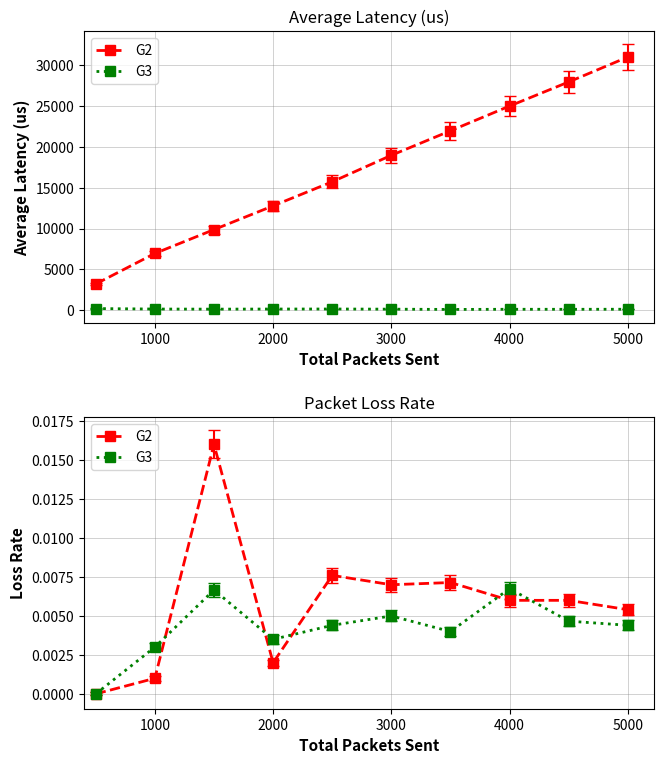

The value of G3 at 3000 is 0.0. True or false?

False